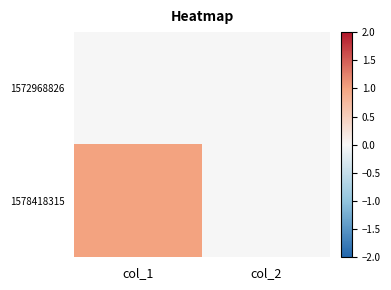

Reading left to right, transcribe all the data shown in this chart.

1572968826: col_1=0	col_2=0
1578418315: col_1=1	col_2=0